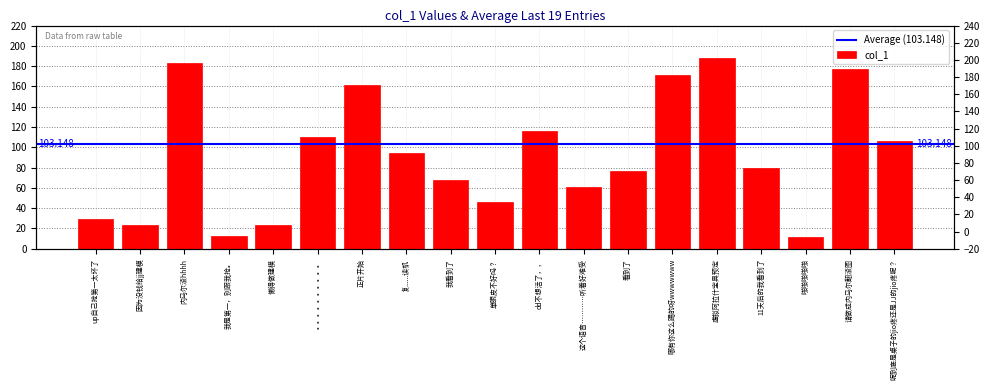

At which category does the chart reach its minimum across all series?

啪啪啪啪啪